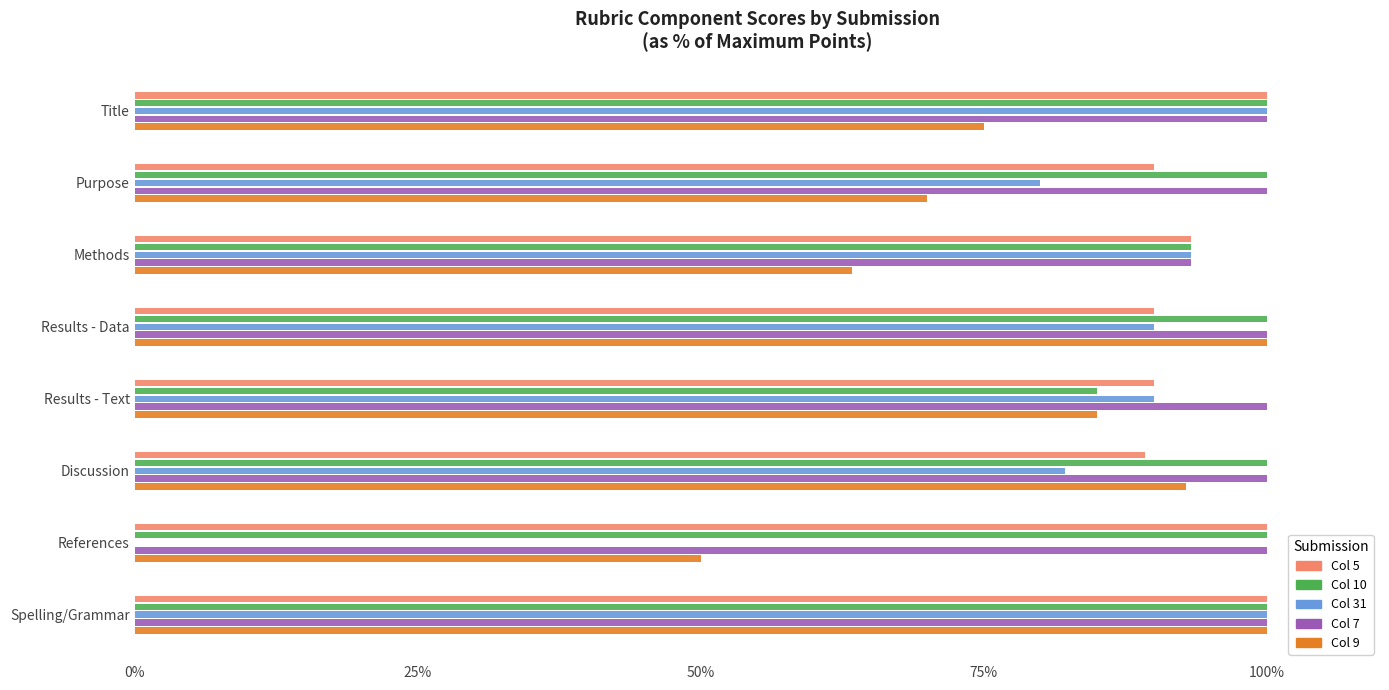

What value does the Col 10 series have at Spelling/Grammar?

100.0